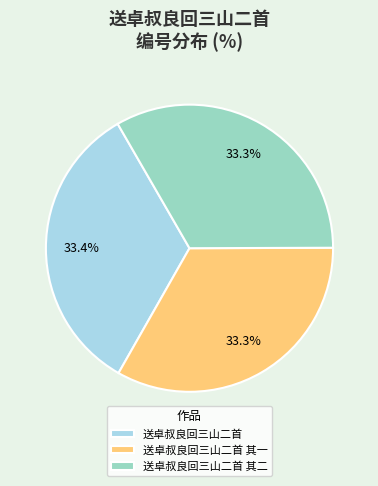

Is 送卓叔良回三山二首 其二 the majority of the pie?

No